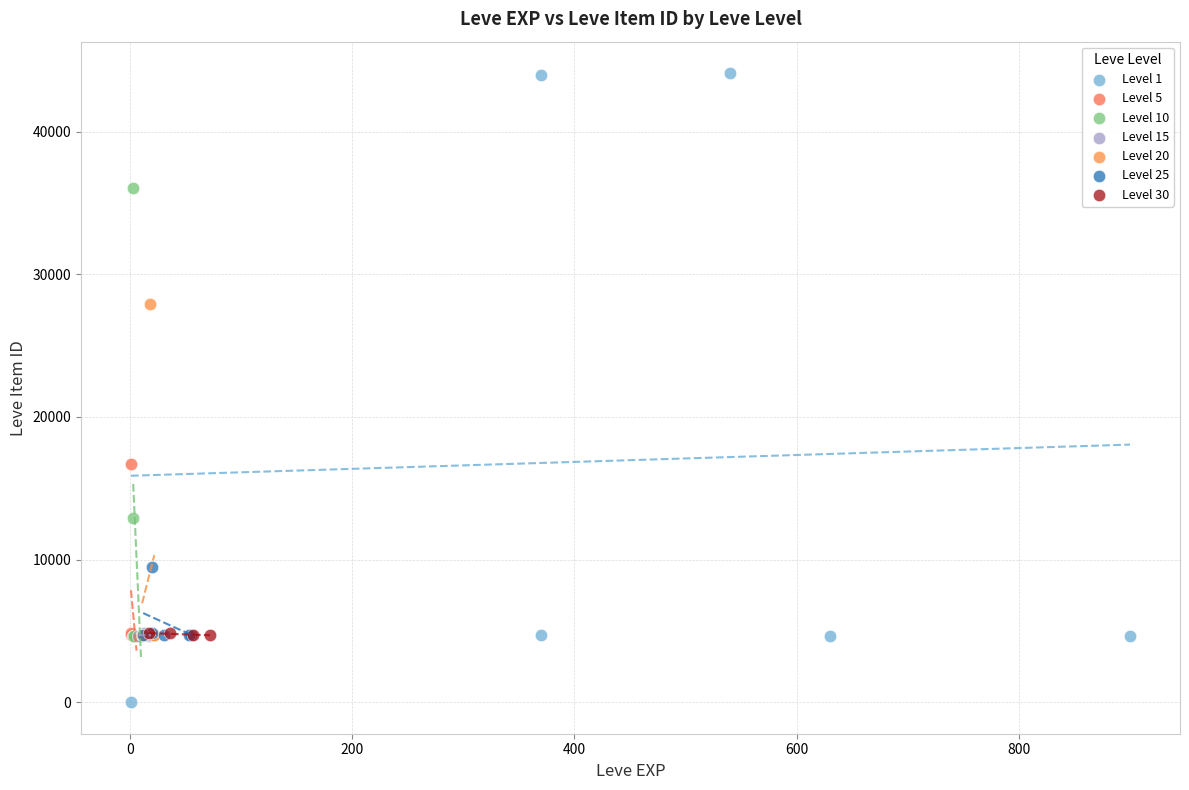

Which series reaches the maximum Y coordinate?

Level 1